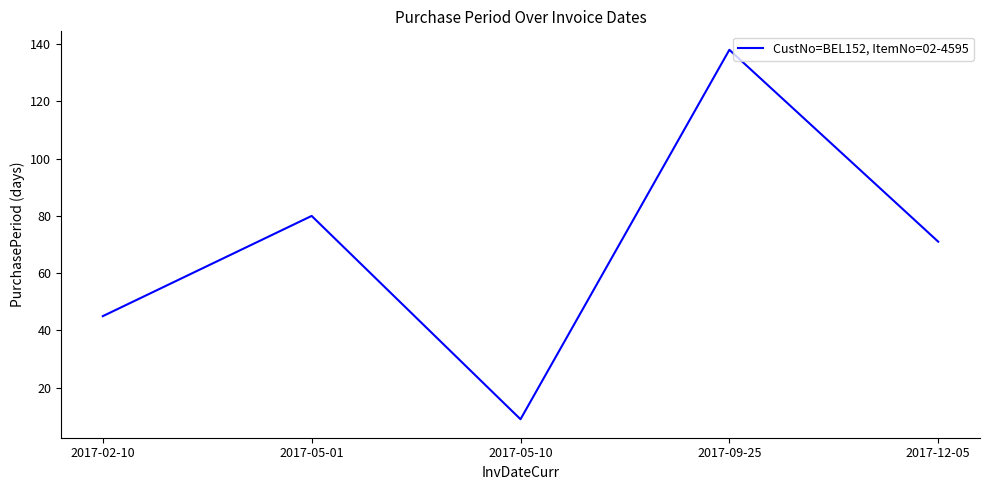

What is the average value?

69